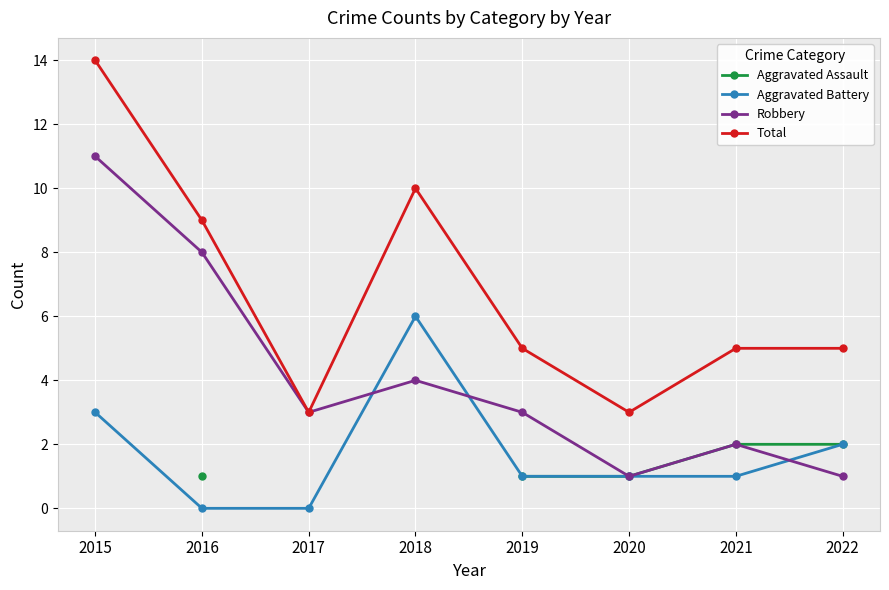

List the labels in order of Robbery value, smallest first.

2020, 2022, 2021, 2017, 2019, 2018, 2016, 2015